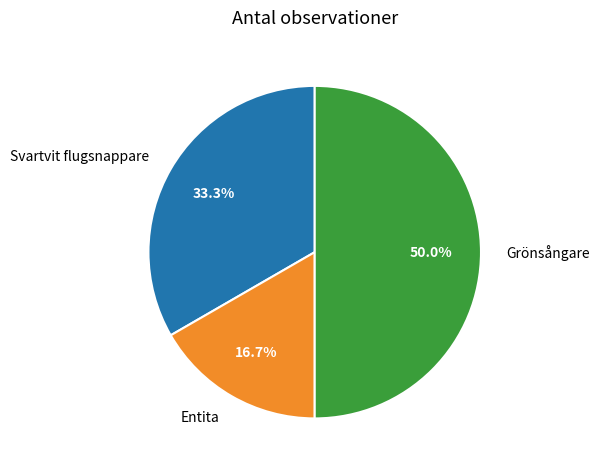

Which category has the smallest portion of the pie?

Entita